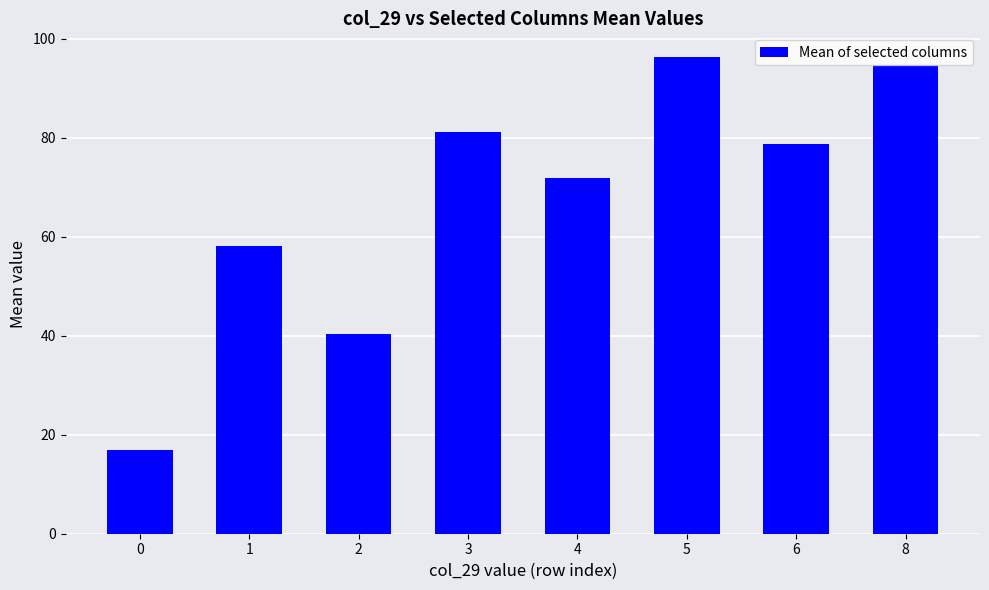

Which has a higher value, 1 or 4?

4